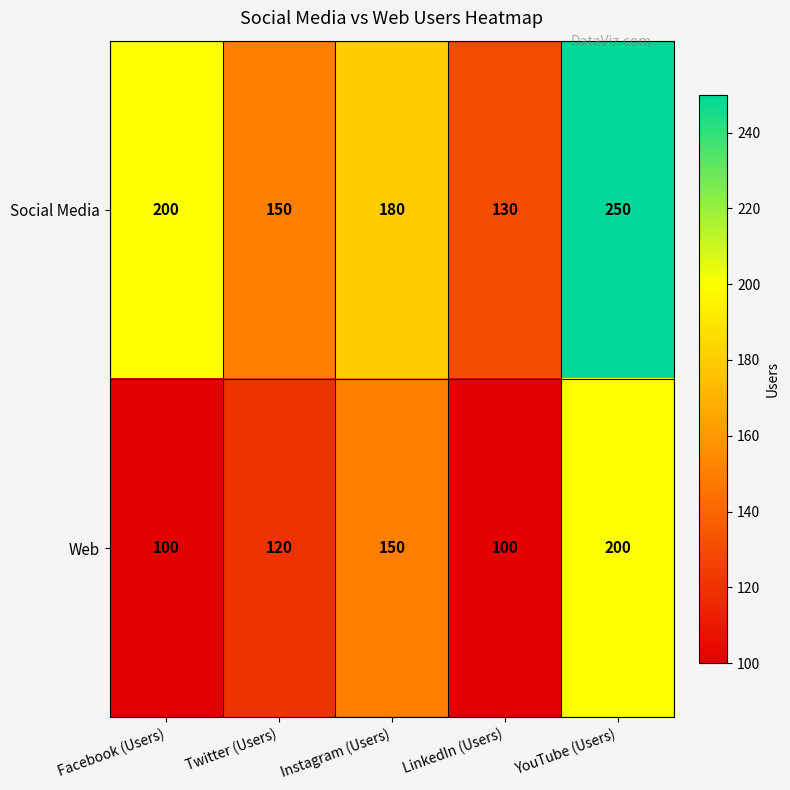

How many categories are shown in the chart?

5